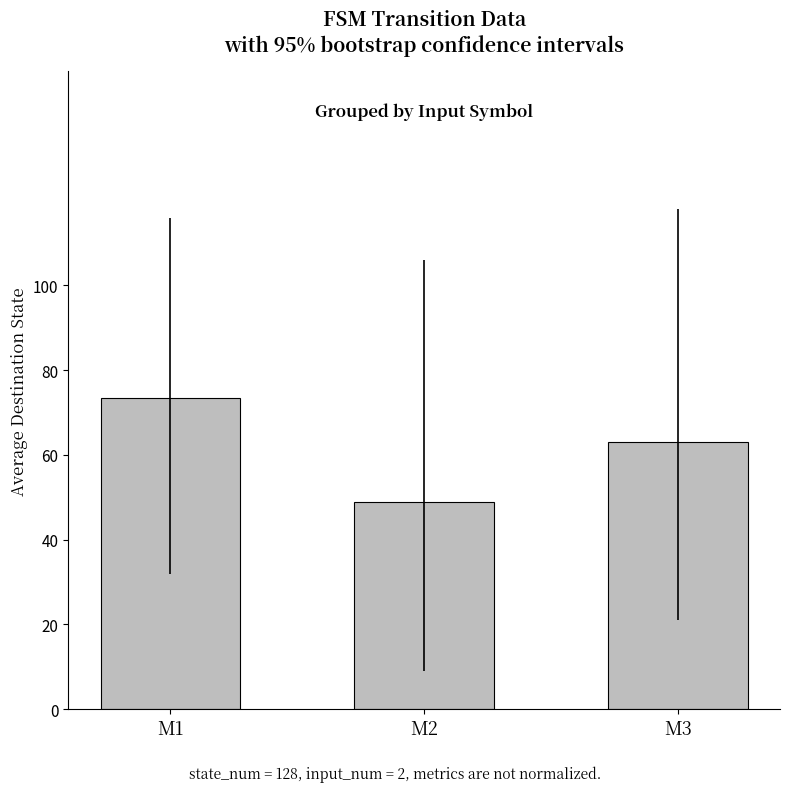

What is the value of the 3rd bar from the left?

63.2